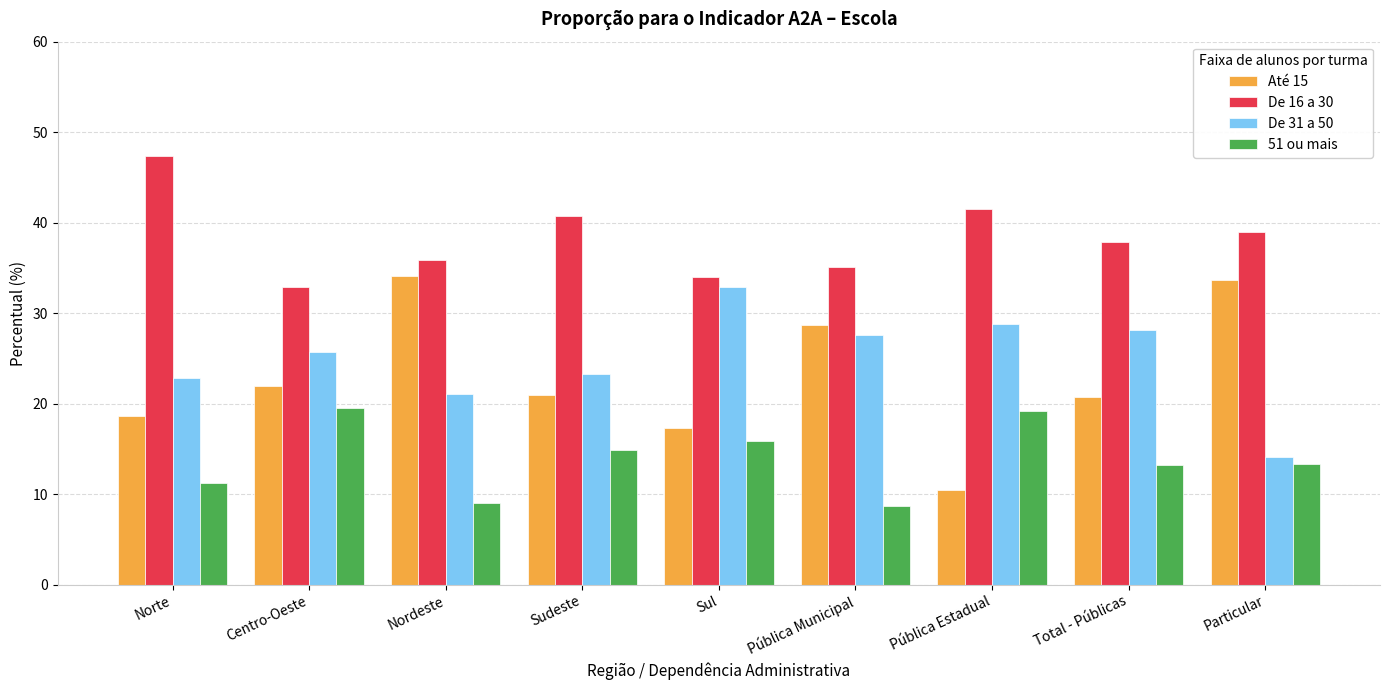

What is the total value across all series at Centro-Oeste?

100.0